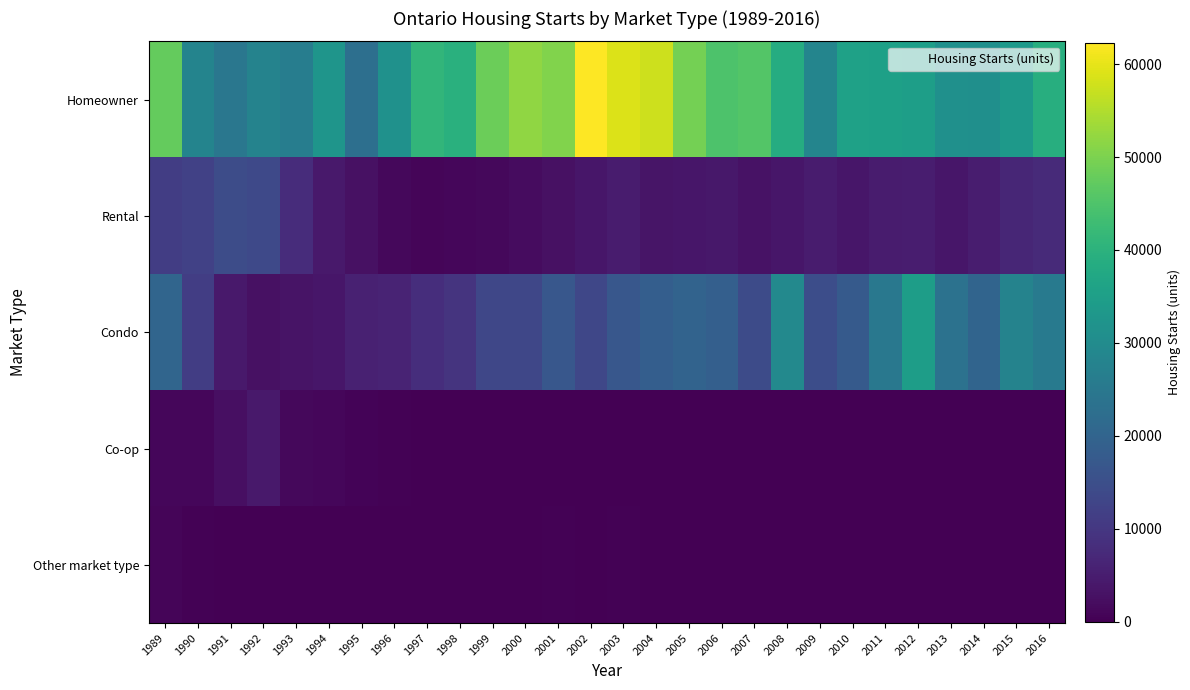

At which category is the sum across all series the highest?

1989